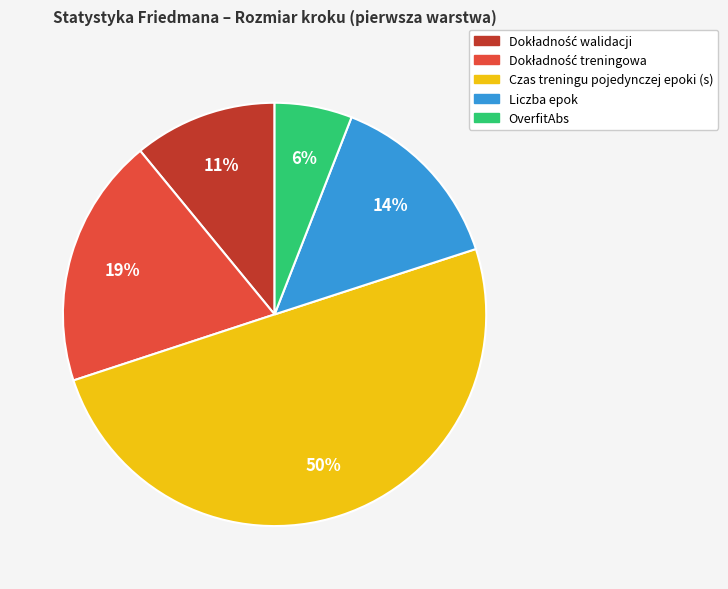

The Liczba epok slice represents 14% of the pie. True or false?

True